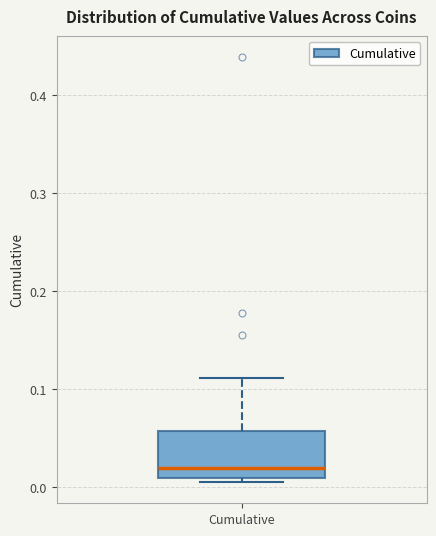

Transcribe this box plot: give where the median line is, the range the box spans, and where the two whiskers end, as read against the y-axis. The values are not printed on the chart, so give them approximately, as read against the axis.

median 0.02, box 0.01 to 0.06, whiskers 0.01 (just below the box's lower edge) to 0.11